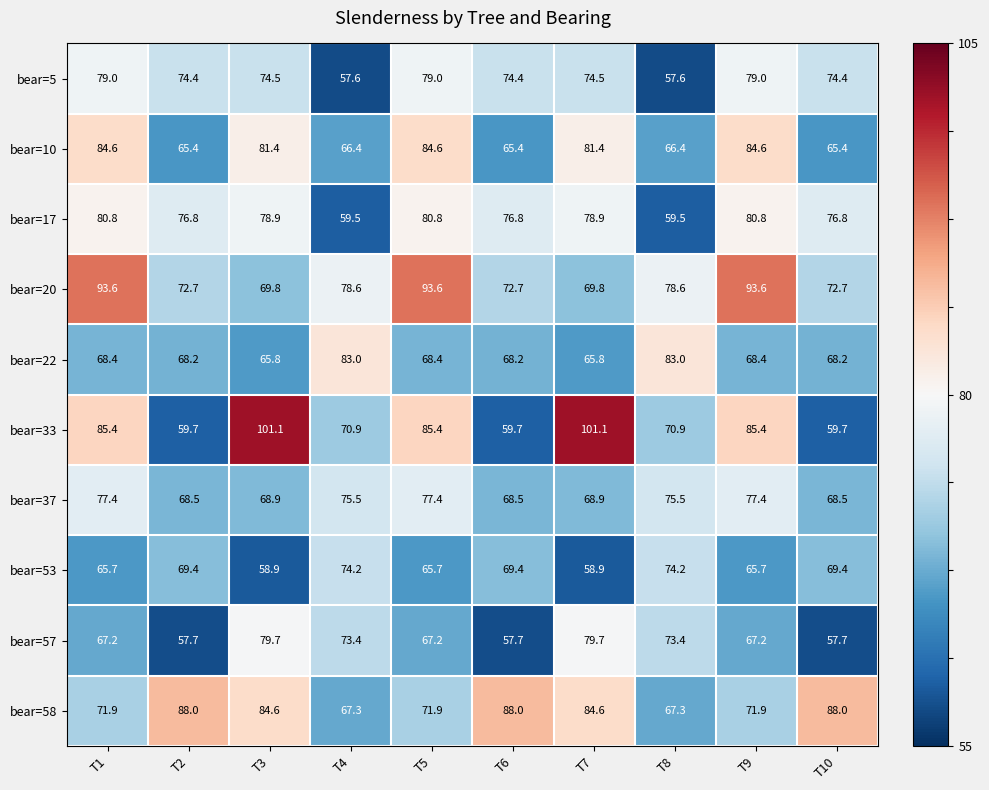

The value of bear=57 at T8 is 73.4. True or false?

True